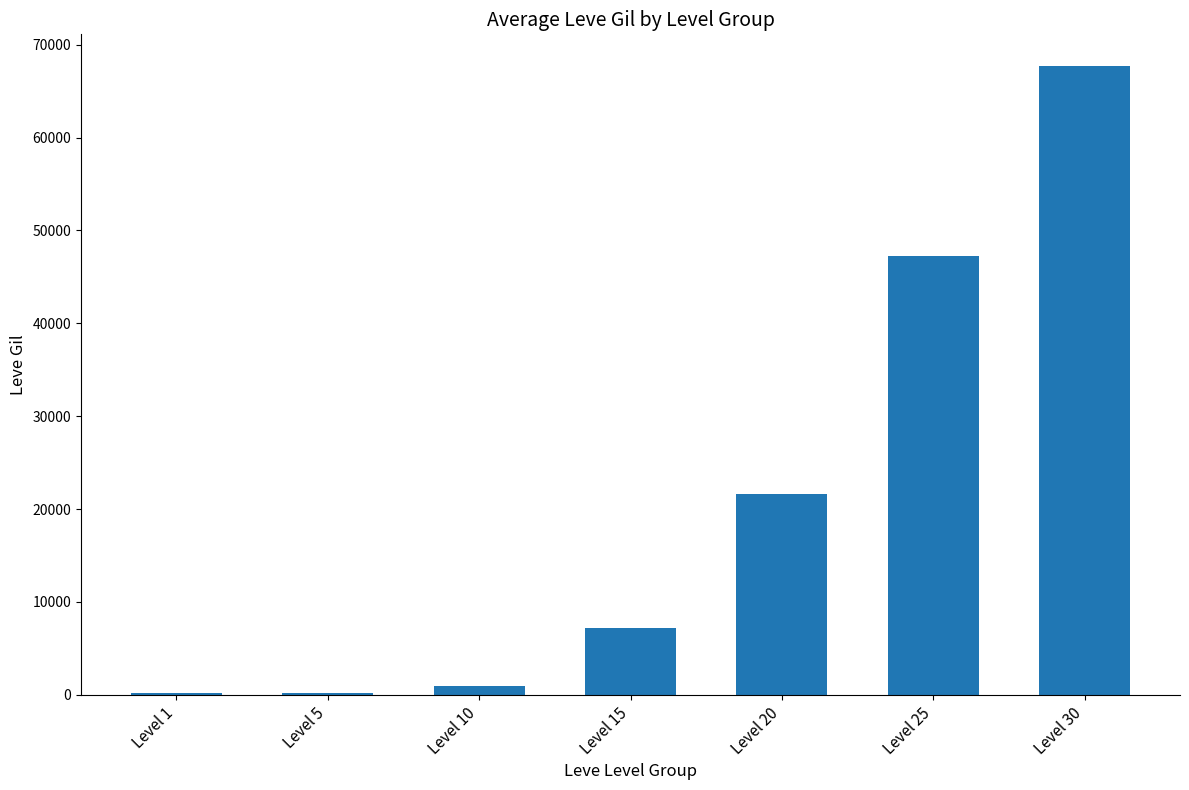

Which label corresponds to the largest value in the chart?

Level 30